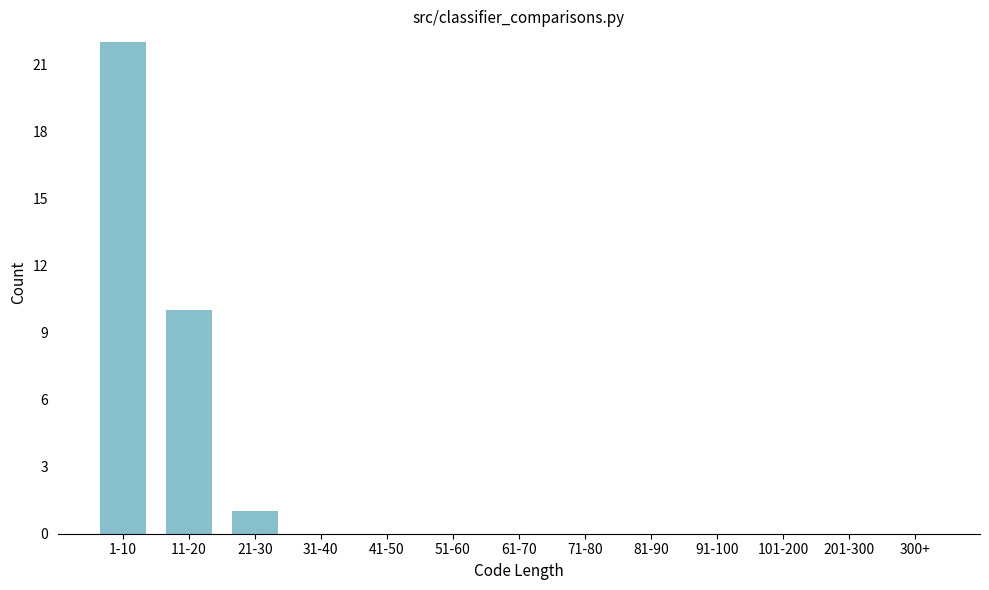

Reading right to left, list all the values displayed in this chart.

300+=0	201-300=0	101-200=0	91-100=0	81-90=0	71-80=0	61-70=0	51-60=0	41-50=0	31-40=0	21-30=1	11-20=10	1-10=22